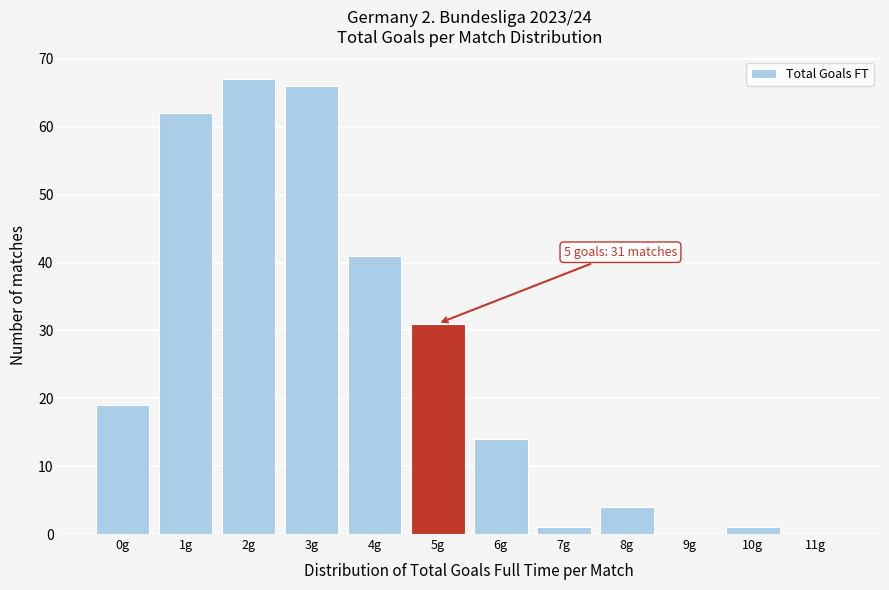

Reading right to left, transcribe all the data shown in this chart.

11g=0	10g=1	9g=0	8g=4	7g=1	6g=14	5g=31	4g=41	3g=66	2g=67	1g=62	0g=19